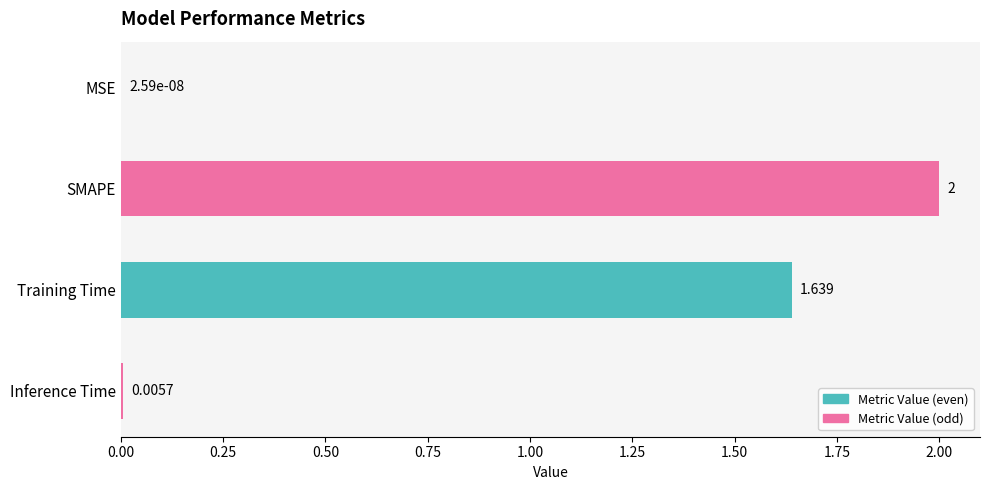

Which has a higher value, SMAPE or Inference Time?

SMAPE